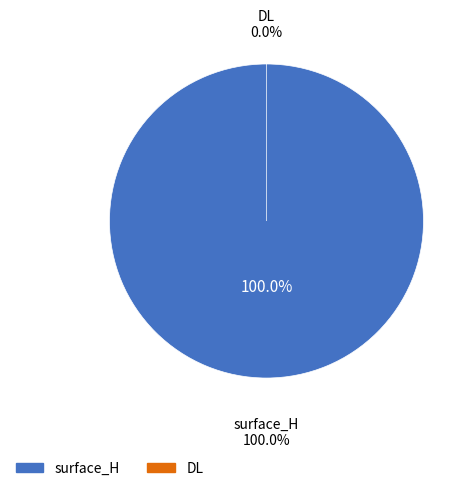

To the nearest percent, what is the average slice percentage?

50%